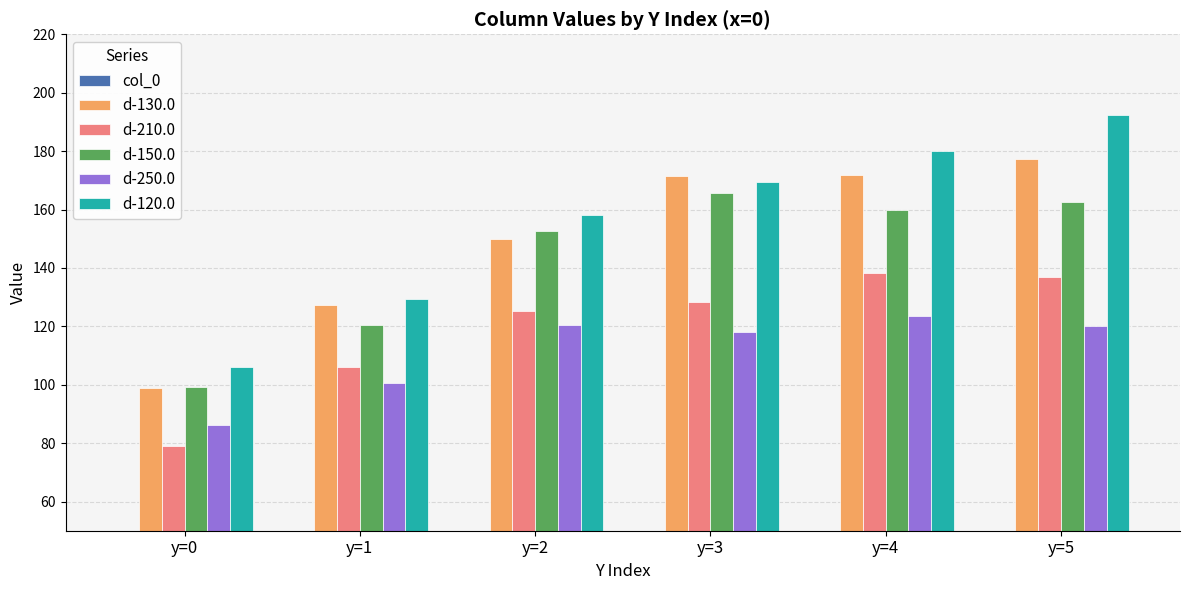

True or false: d-120.0 has a value of 160.8 at y=0.

False